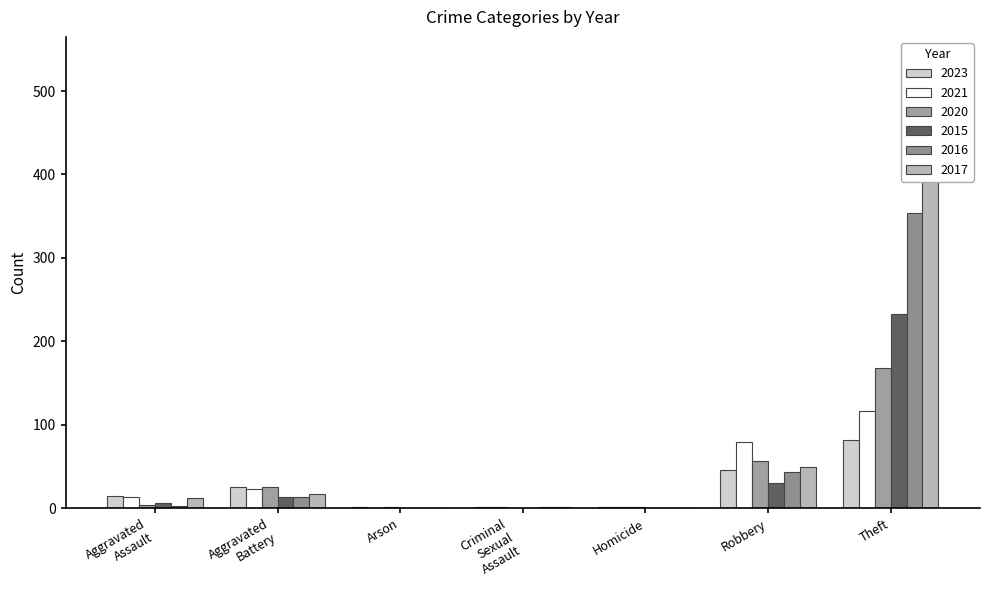

What is the difference between the highest and lowest values at Aggravated Battery?

13